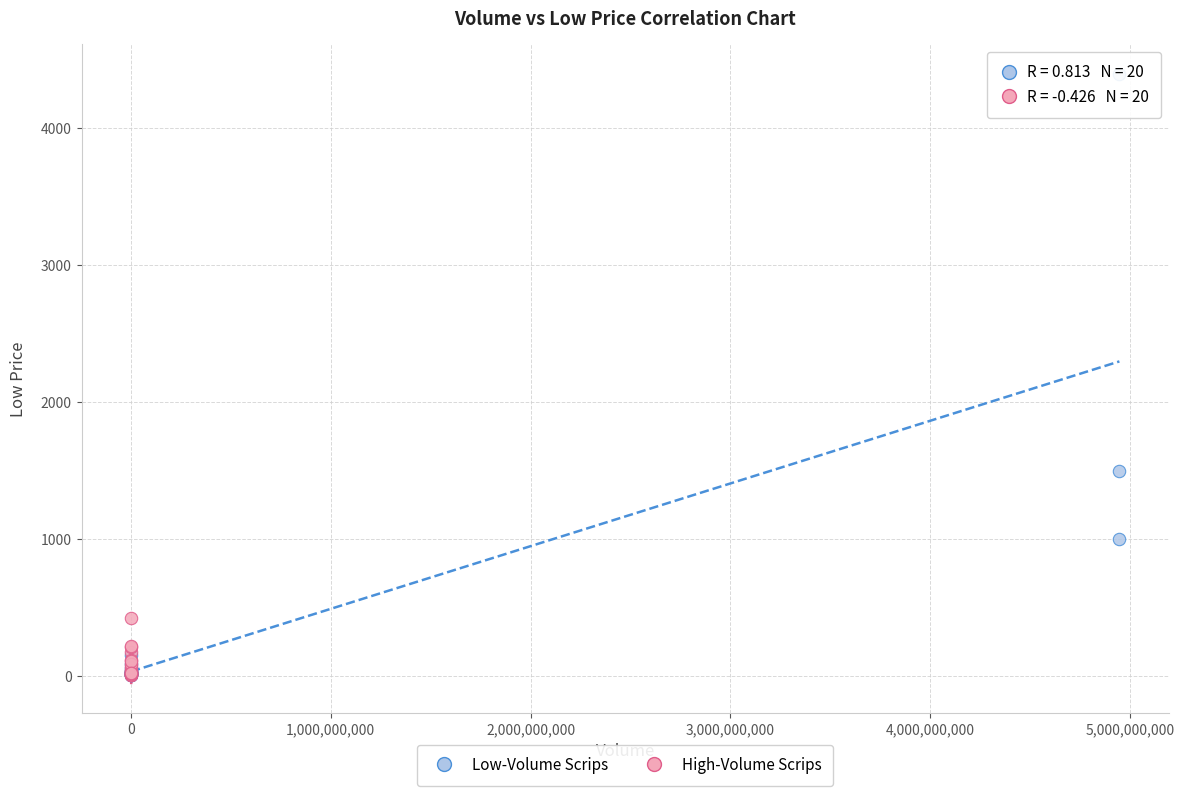

Which series reaches the maximum Y coordinate?

Low-Volume Scrips